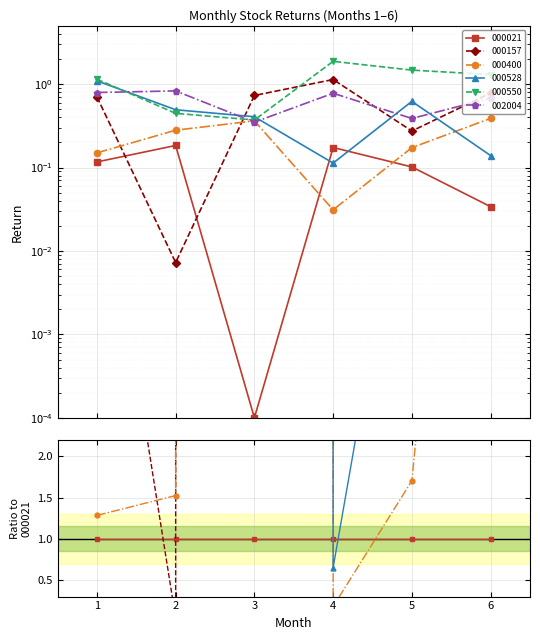

Reading left to right, what are all the values shown in this chart?

000021: 0.1	0.2	0.0	0.2	0.1	0.0
000157: 0.7	0.0	0.7	1.1	0.3	0.8
000400: 0.1	0.3	0.4	0.0	0.2	0.4
000528: 1.1	0.5	0.4	0.1	0.6	0.1
000550: 1.1	0.4	0.4	1.9	1.5	1.3
002004: 0.8	0.8	0.3	0.8	0.4	0.7